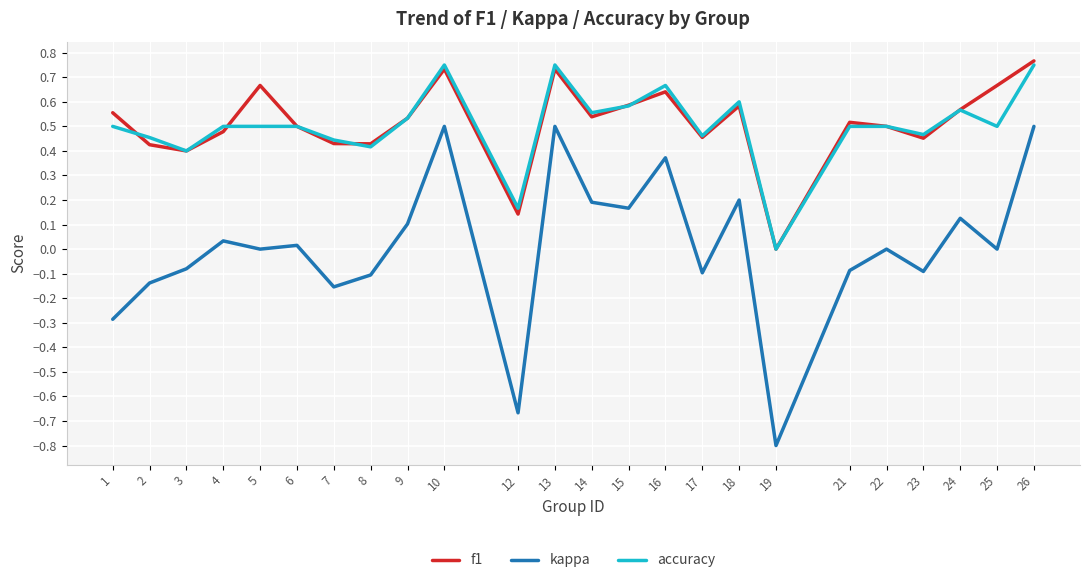

At which label is accuracy closest to 0?

19